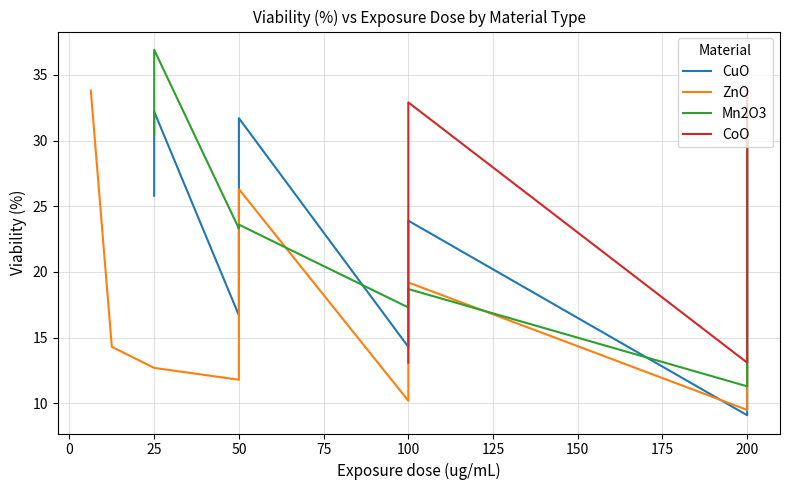

Reading right to left, transcribe all the data shown in this chart.

CuO: 30.8	14.8	9.1	23.9	14.3	31.7	16.7	32.2	25.8
ZnO: 13.6	9.5	19.2	10.2	26.3	11.8	12.7	14.3	33.8
Mn2O3: 32.8	15.7	11.3	18.7	17.3	23.6	23.3	36.9	30.5
CoO: 33.9	27.8	21.9	21.9	13.1	32.9	32.6	32.6	13.1